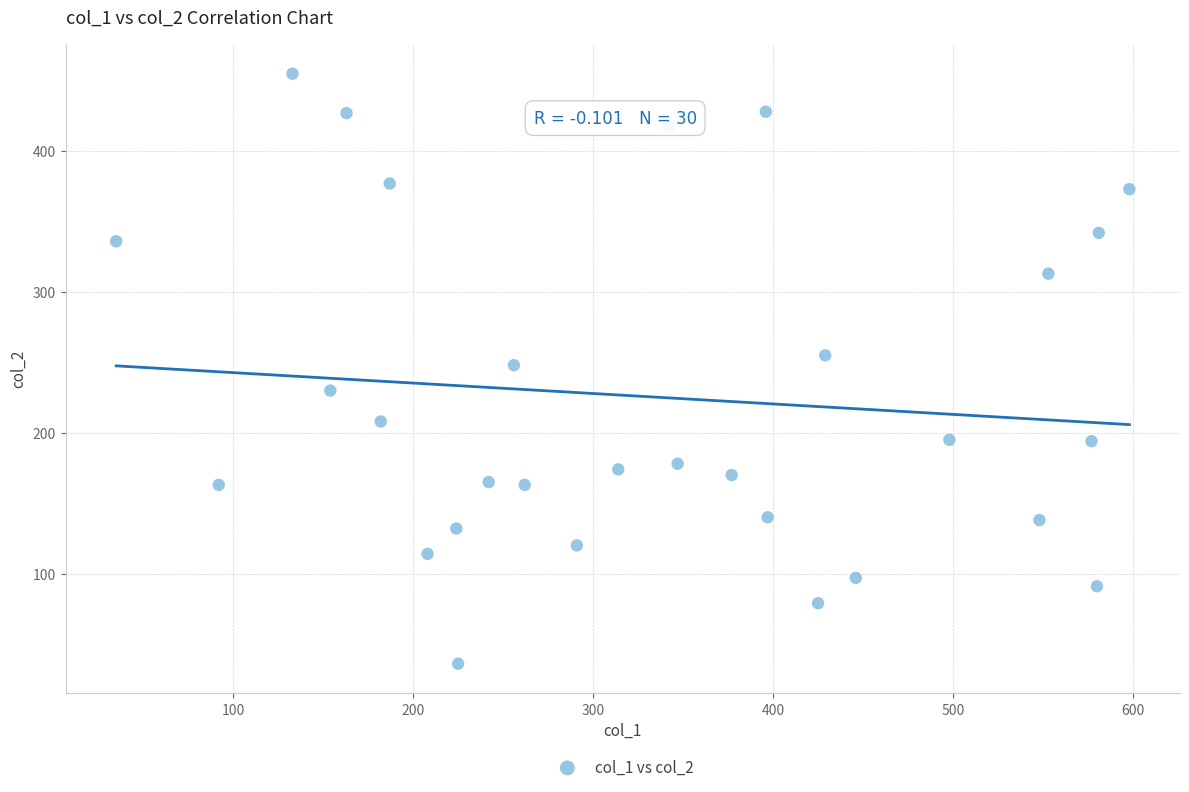

What is the range of Y values (max minus min)?

419